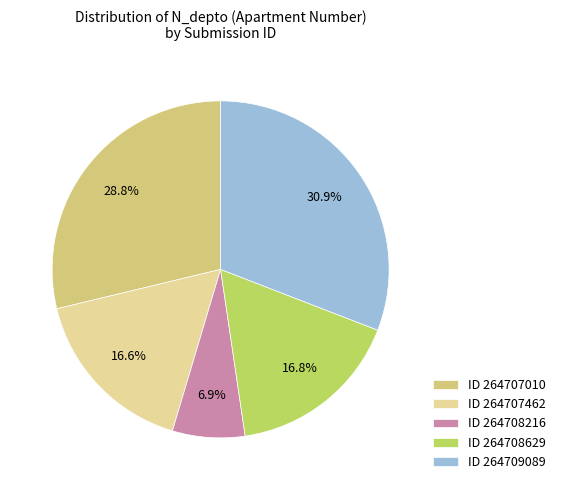

Between ID 264708216 and ID 264707462, which is larger?

ID 264707462